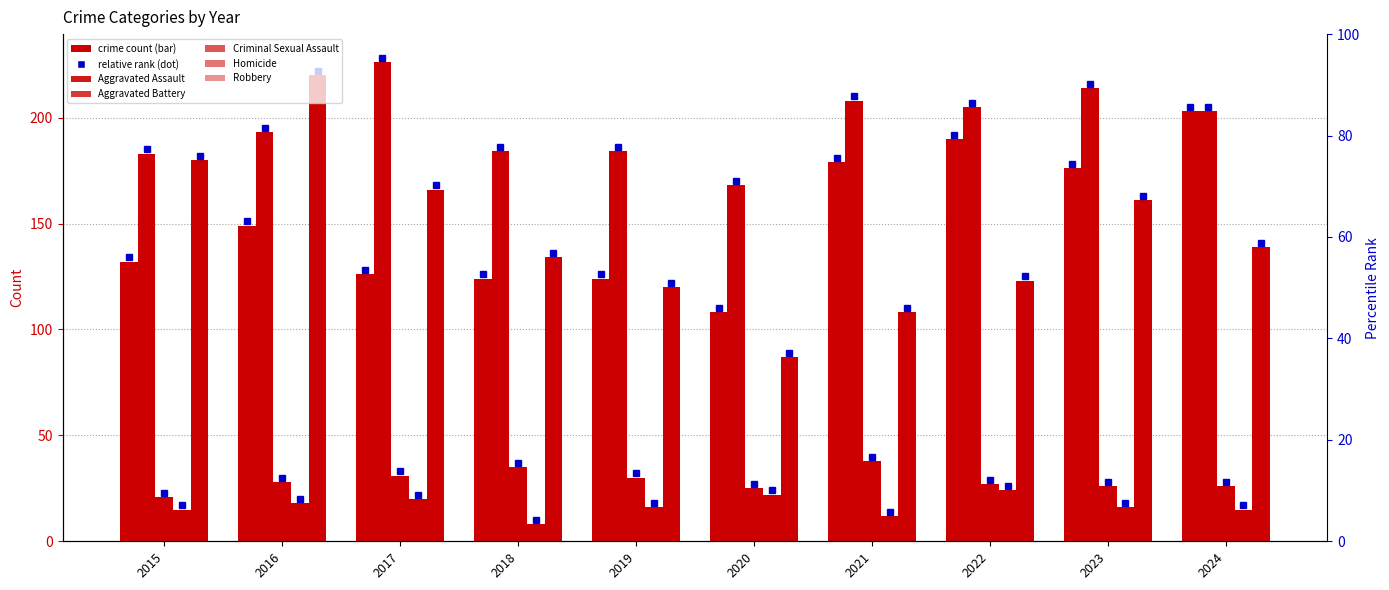

What is the value of the Homicide bar at the 10th from the left?

15